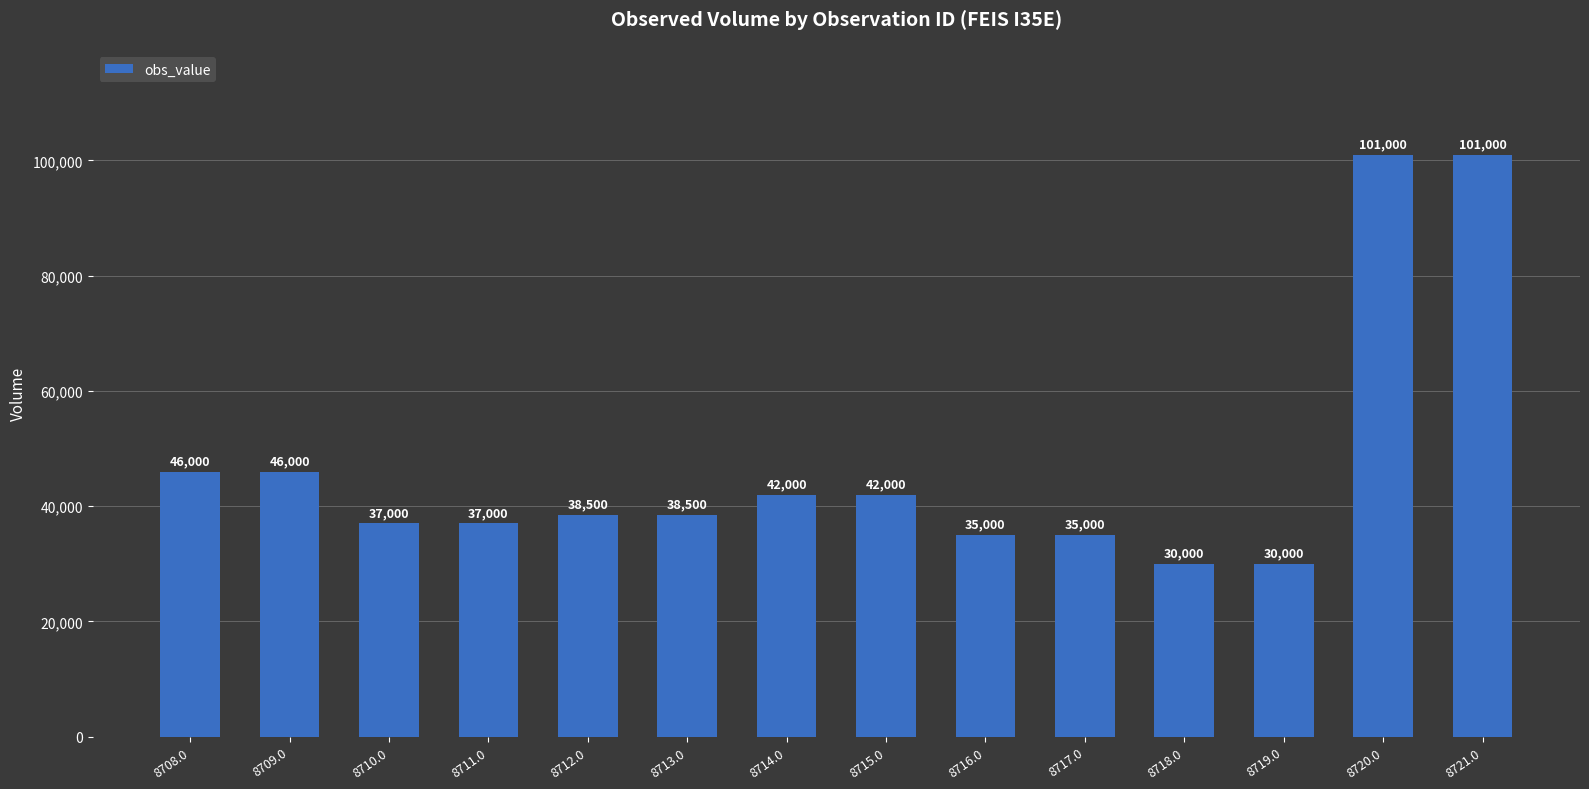

Approximately how many times larger is the value at 8719.0 compared to 8711.0?

0.8